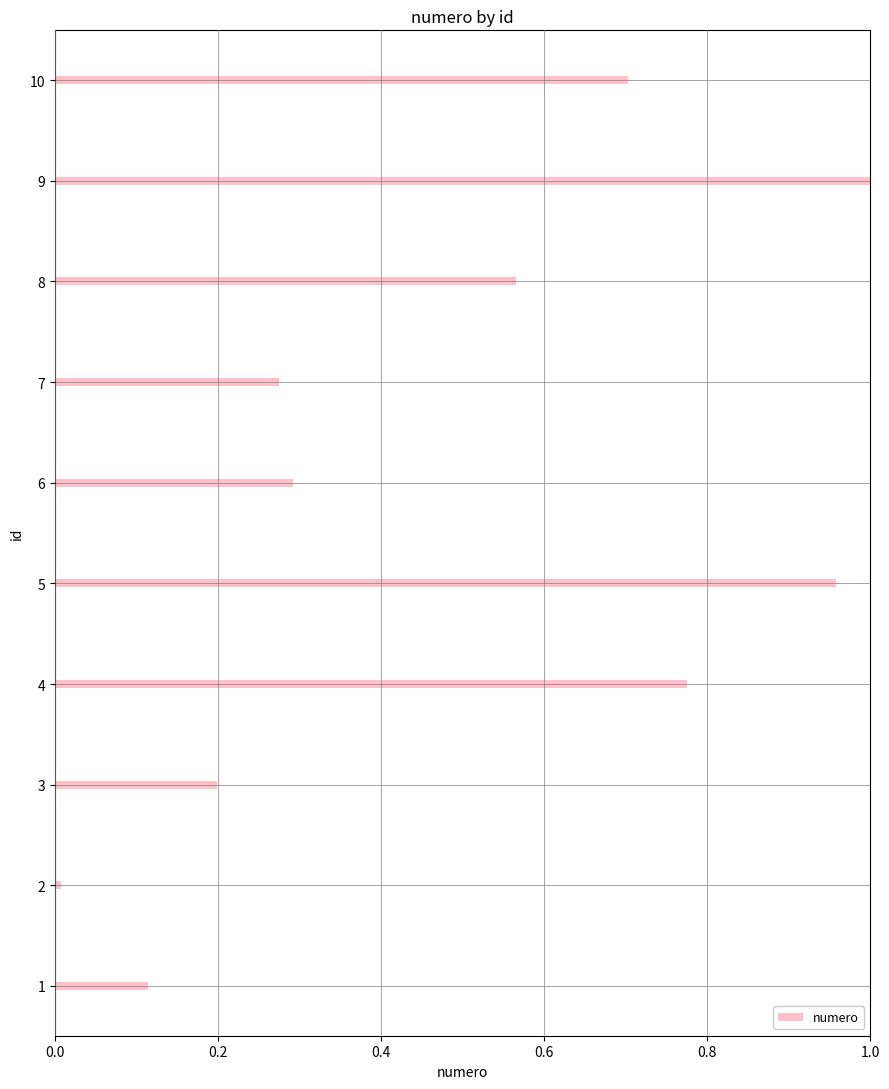

What is the difference between the values at 4 and 1?

0.7